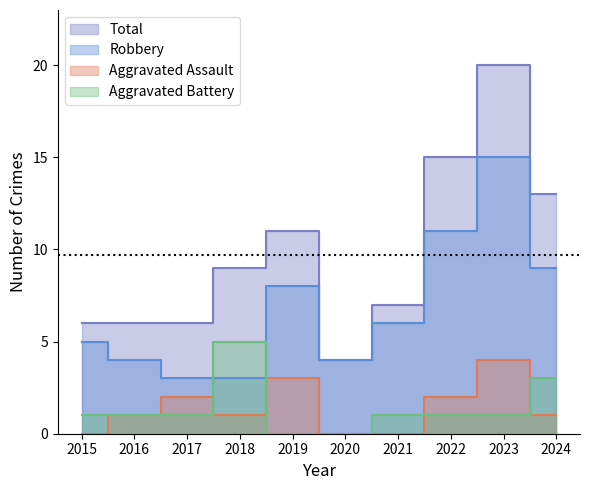

Is the value of Aggravated Battery at 2022 greater than the value of Aggravated Assault at 2015?

Yes